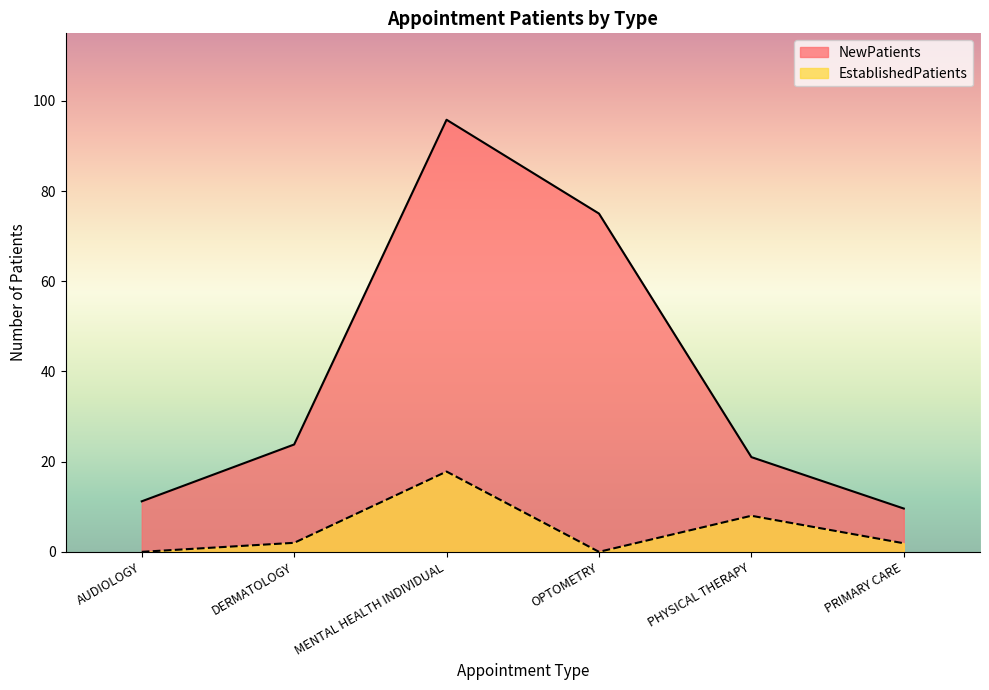

How many interior local peaks does the NewPatients series have?

1